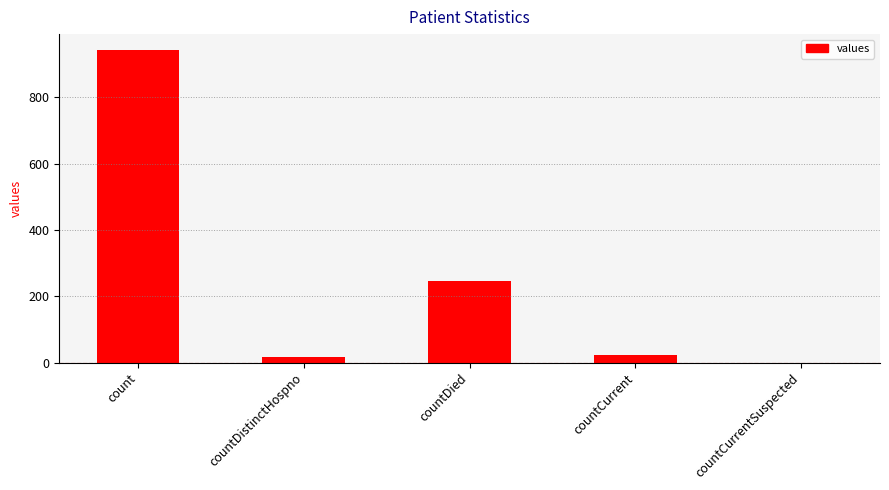

The value at countDied is 96. True or false?

False